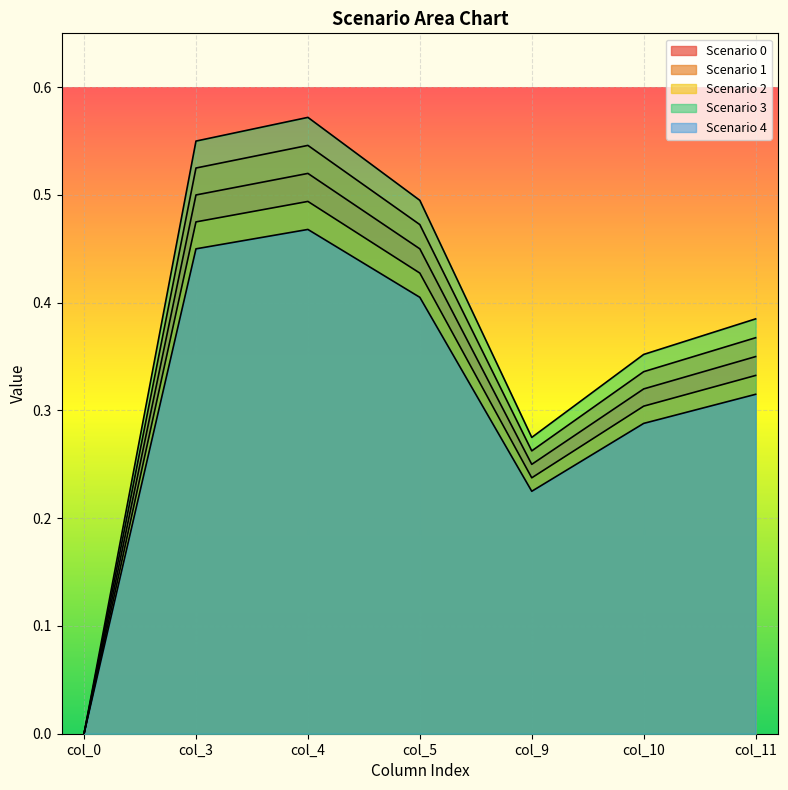

Which series has the largest total across all categories?

Scenario 3